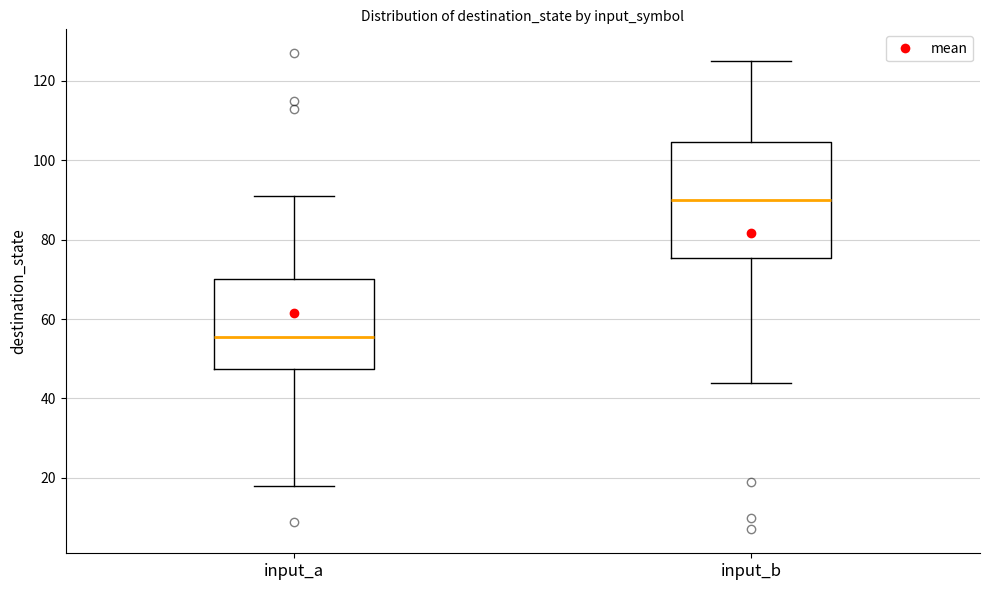

Which box has the highest median line?

input_b